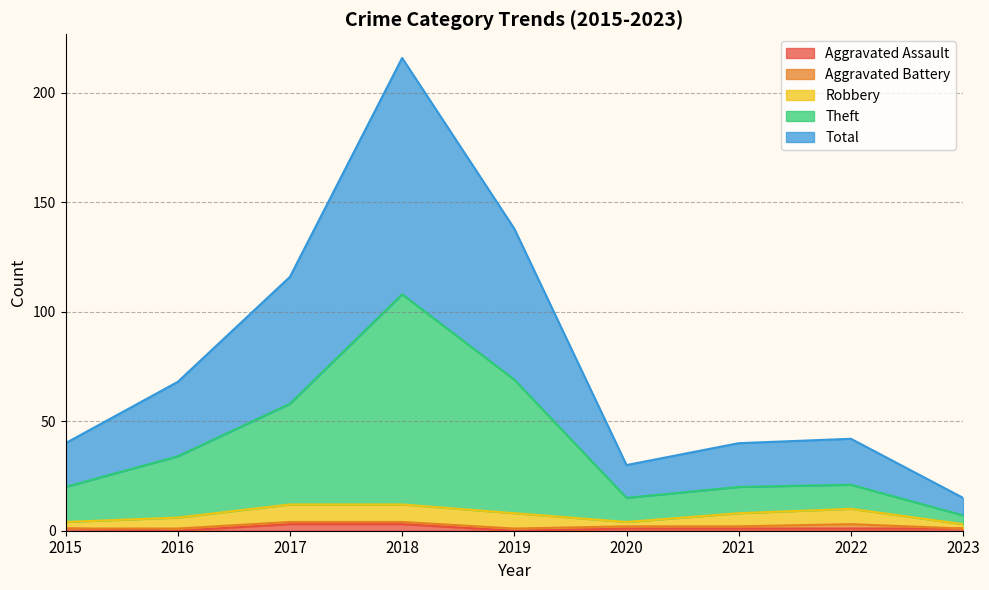

At how many categories does at least one series exceed 151?

1